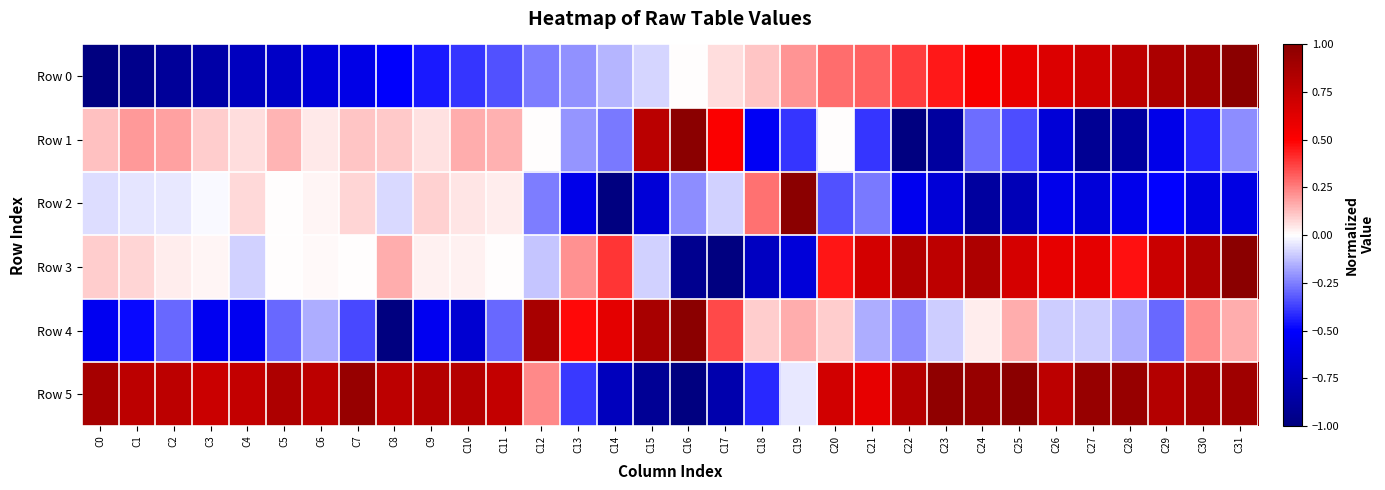

Which series has the largest range (max minus min)?

Row 0